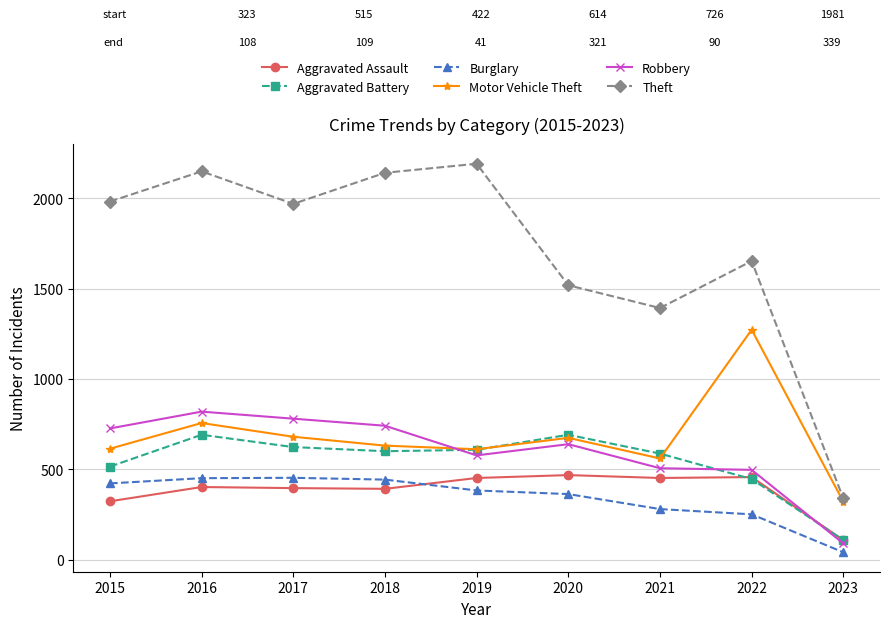

At which label is Aggravated Battery closest to 400?

2022